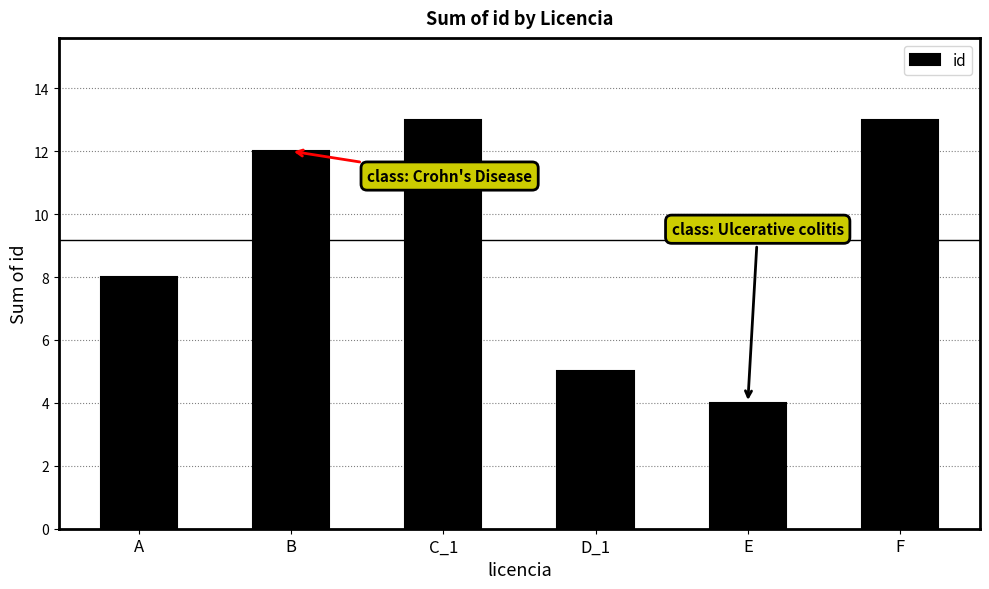

True or false: the data shows 4 at E.

True